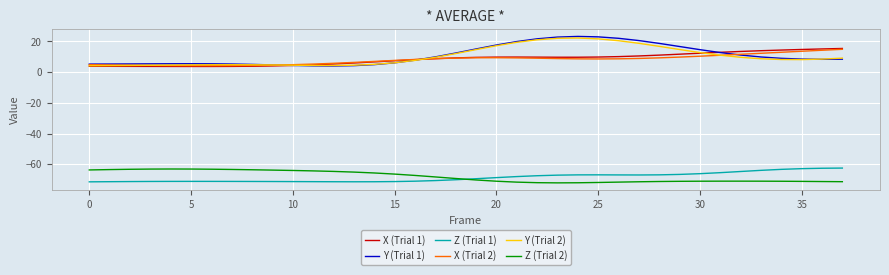

True or false: Z (Trial 2) and Y (Trial 1) intersect in this chart.

False